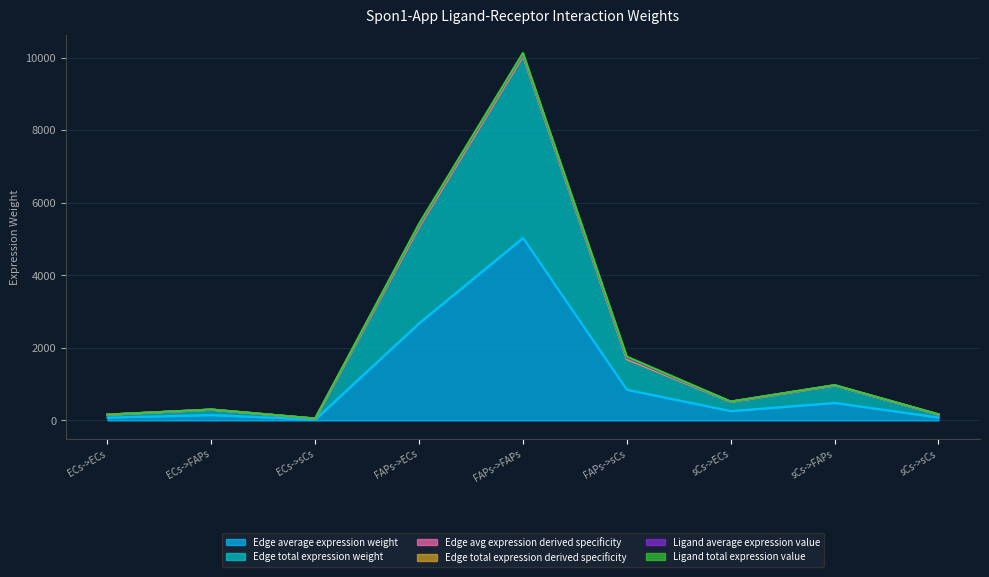

What is the label of the 9th point from the left?

sCs->sCs